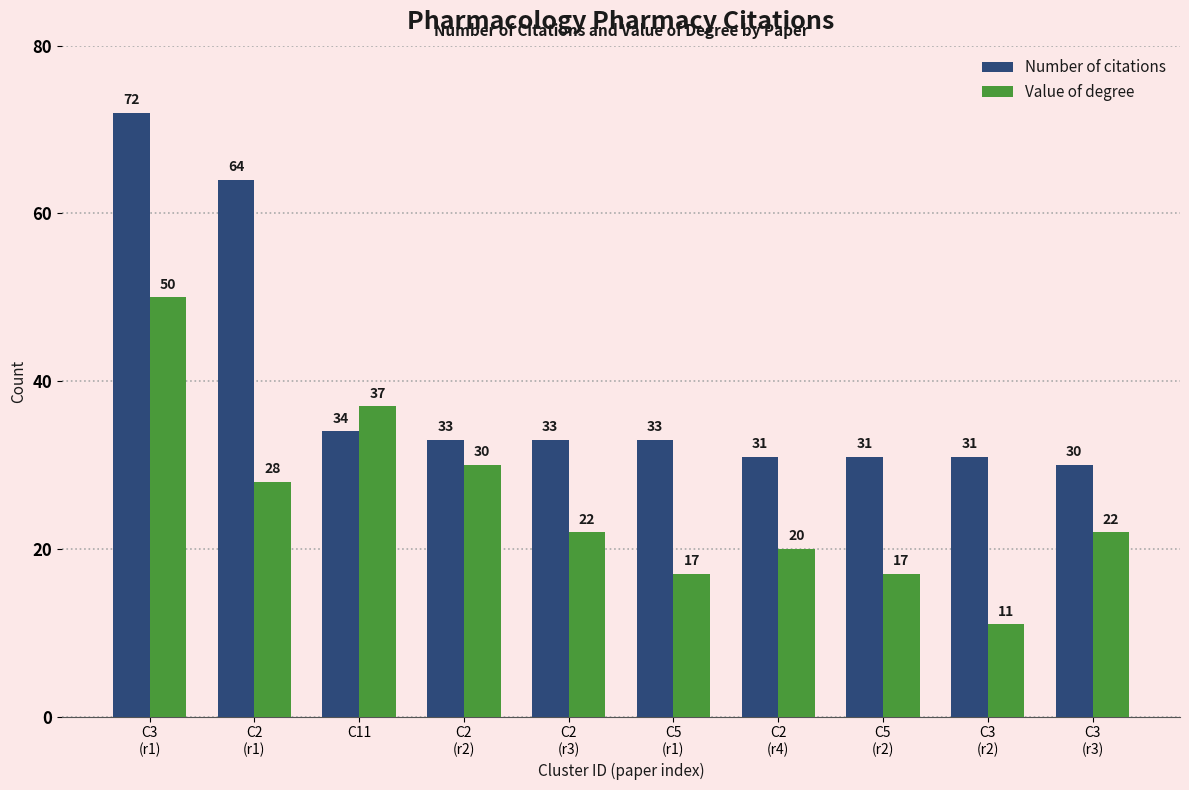

What is the label of the 6th bar from the left?

C5
(r1)